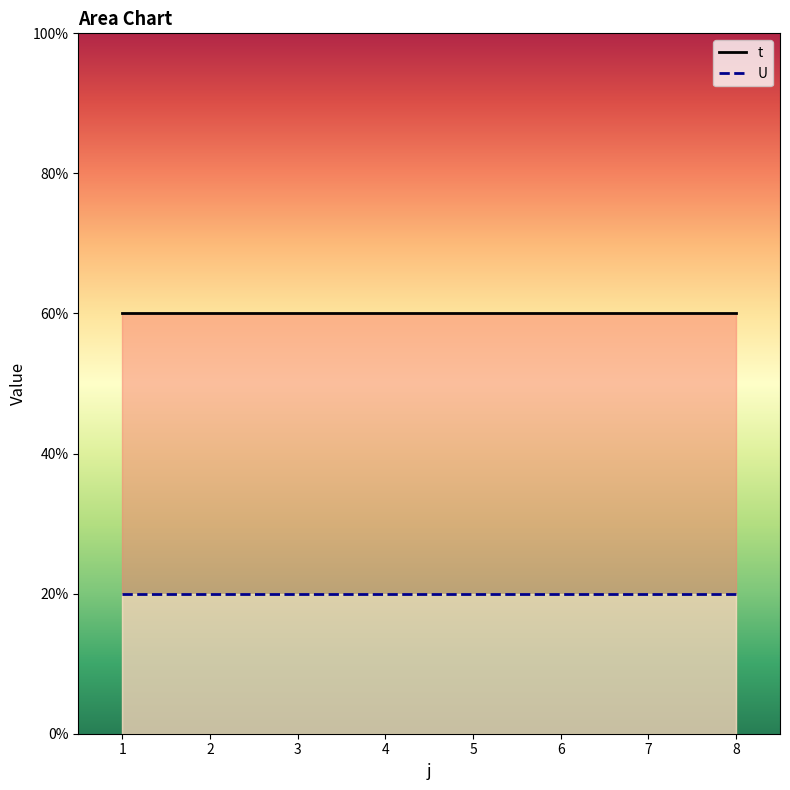

At how many categories does at least one series exceed 1?

8